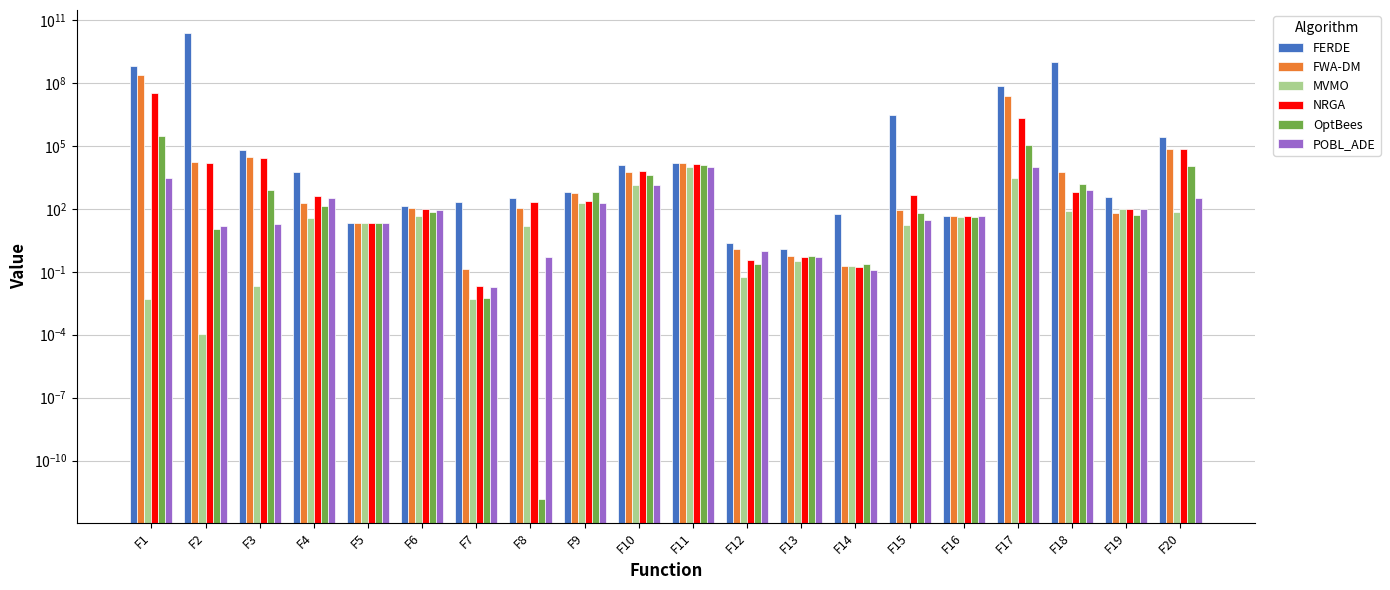

Reading left to right, extract all data points from this chart.

FERDE: F1=637564217.9	F2=22879120220.5	F3=60597.7	F4=5404.0	F5=20.2	F6=139.4	F7=203.2	F8=309.3	F9=637.0	F10=12366.5	F11=15414.9	F12=2.3	F13=1.2	F14=55.1	F15=2904092.3	F16=45.8	F17=72219550.7	F18=932717047.2	F19=379.8	F20=275876.4
FWA-DM: F1=227739714.8	F2=16201.6	F3=29472.3	F4=183.1	F5=21.0	F6=114.4	F7=0.1	F8=107.6	F9=552.1	F10=5665.4	F11=14599.1	F12=1.2	F13=0.6	F14=0.2	F15=87.4	F16=43.5	F17=23065683.2	F18=5682.7	F19=63.4	F20=69276.2
MVMO: F1=0.0	F2=0.0	F3=0.0	F4=34.9	F5=20.0	F6=45.7	F7=0.0	F8=15.2	F9=191.6	F10=1297.0	F11=10037.0	F12=0.1	F13=0.3	F14=0.2	F15=16.0	F16=41.7	F17=3094.5	F18=80.3	F19=95.3	F20=73.2
NRGA: F1=32416513.2	F2=14605.7	F3=27015.0	F4=395.7	F5=20.0	F6=97.6	F7=0.0	F8=200.2	F9=245.5	F10=6326.7	F11=13668.8	F12=0.4	F13=0.5	F14=0.2	F15=453.1	F16=43.6	F17=2171675.6	F18=632.0	F19=99.3	F20=71711.1
OptBees: F1=299811.9	F2=10.9	F3=750.1	F4=142.4	F5=20.0	F6=71.5	F7=0.0	F8=0.0	F9=665.7	F10=4256.6	F11=12360.0	F12=0.2	F13=0.6	F14=0.2	F15=65.9	F16=40.9	F17=109450.0	F18=1593.6	F19=52.8	F20=10624.3
POBL_ADE: F1=3008.7	F2=15.4	F3=17.9	F4=324.1	F5=21.3	F6=86.8	F7=0.0	F8=0.5	F9=196.1	F10=1363.5	F11=10308.0	F12=0.9	F13=0.5	F14=0.1	F15=29.4	F16=45.2	F17=10185.1	F18=791.2	F19=93.7	F20=328.8